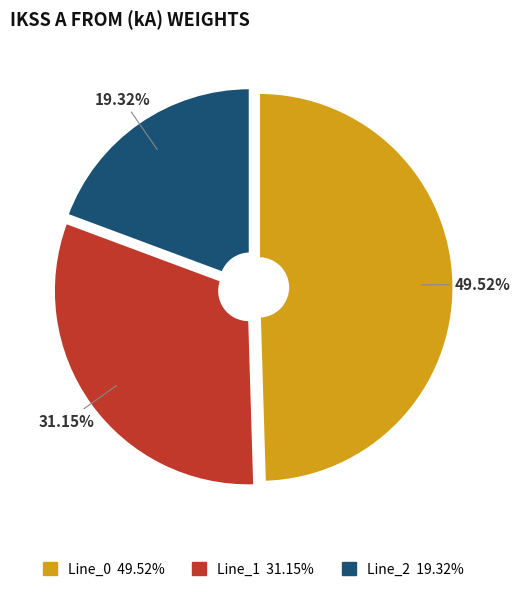

Is Line_2 the majority of the pie?

No